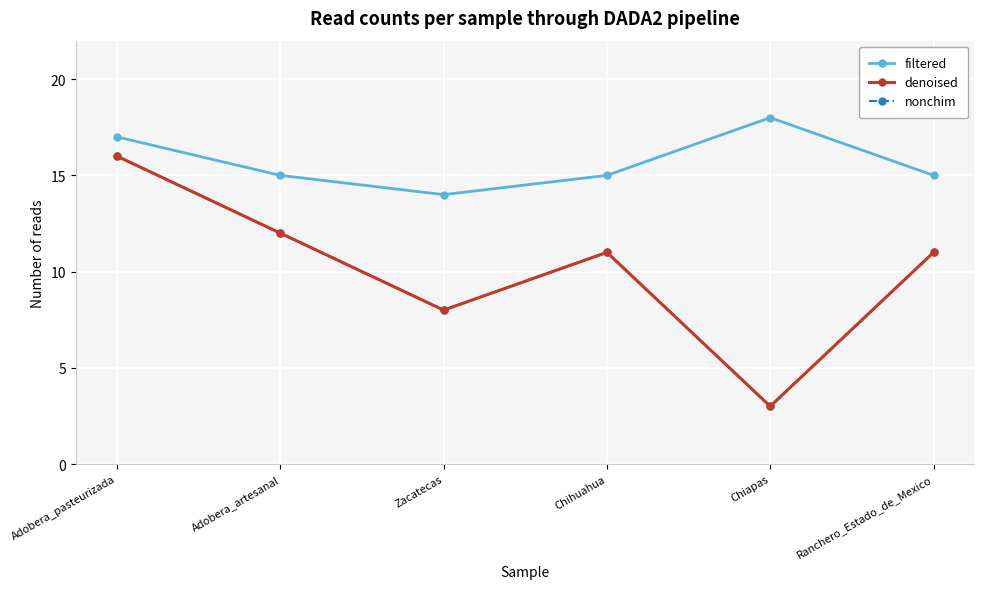

Where is the first local minimum for denoised?

Zacatecas